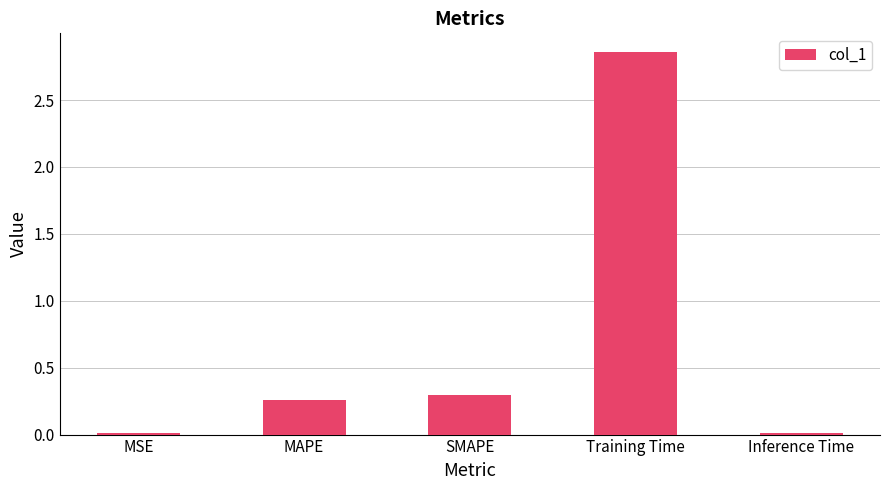

What is the label of the 3rd bar from the left?

SMAPE